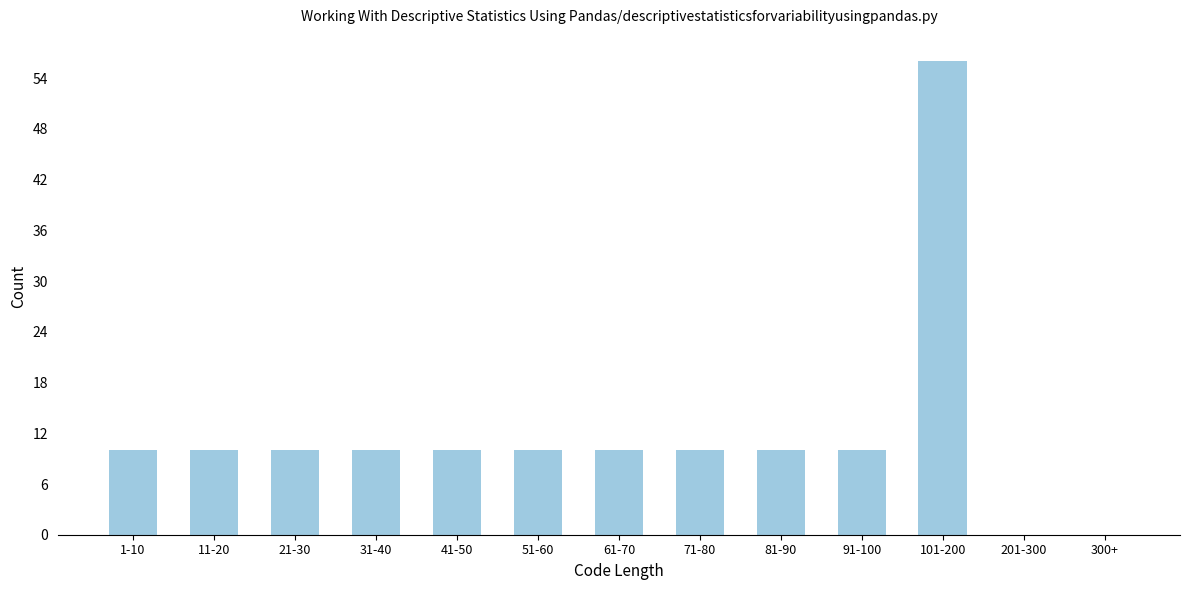

Reading right to left, transcribe all the data shown in this chart.

300+=0	201-300=0	101-200=56	91-100=10	81-90=10	71-80=10	61-70=10	51-60=10	41-50=10	31-40=10	21-30=10	11-20=10	1-10=10